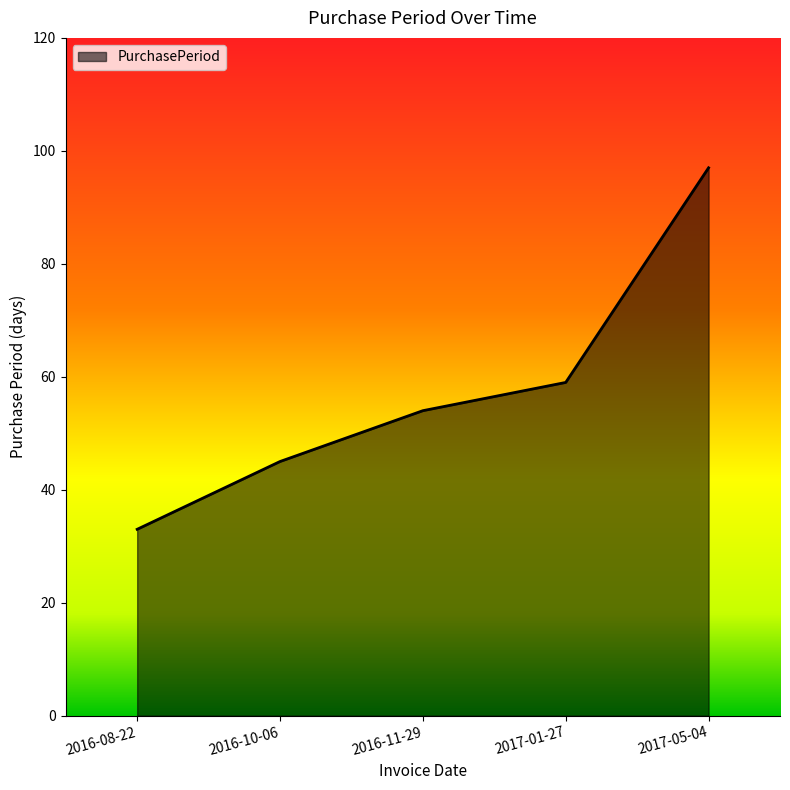

What is the minimum value shown in the chart?

33